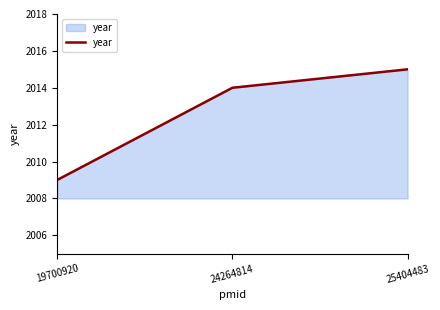

What is the sum of the values at 24264814 and 25404483?

4029